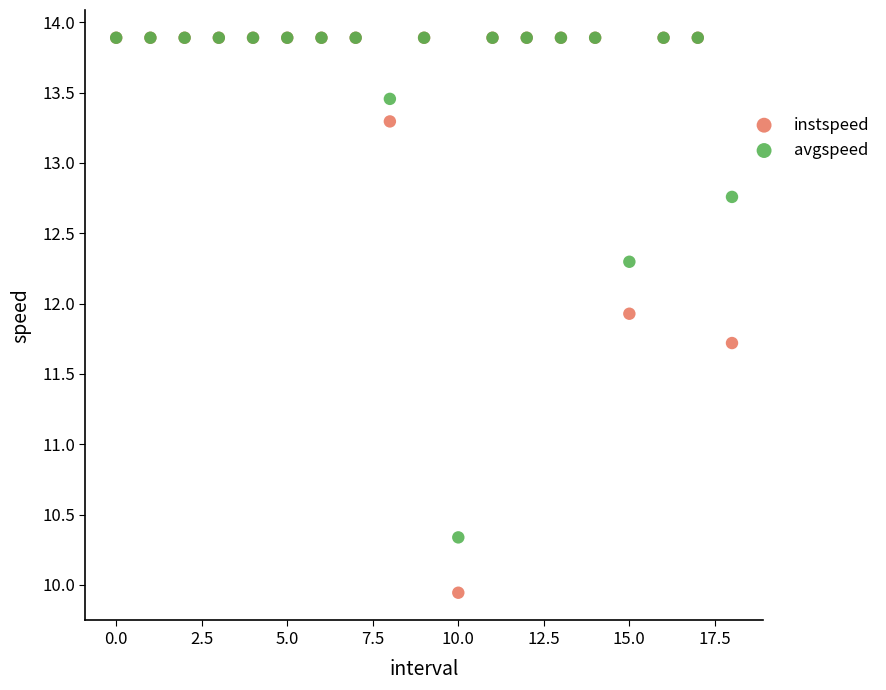

In the avgspeed series, what Y value is closest to 12?

12.3